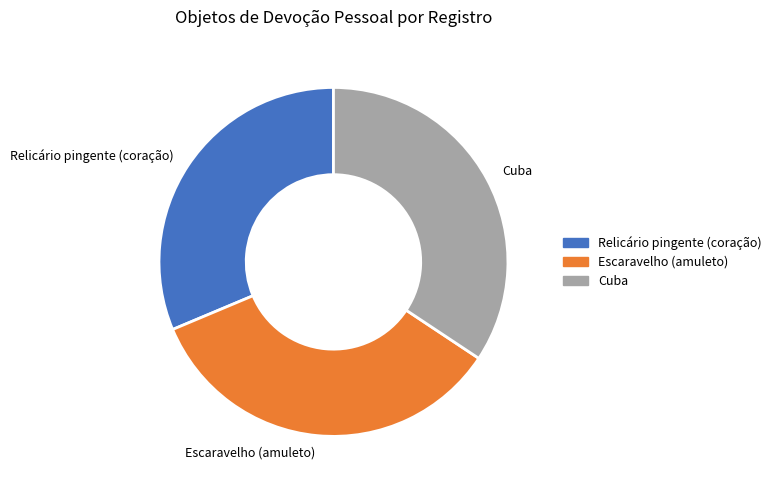

Approximately how many times larger is the value at Escaravelho (amuleto) compared to Relicário pingente (coração)?

1.1